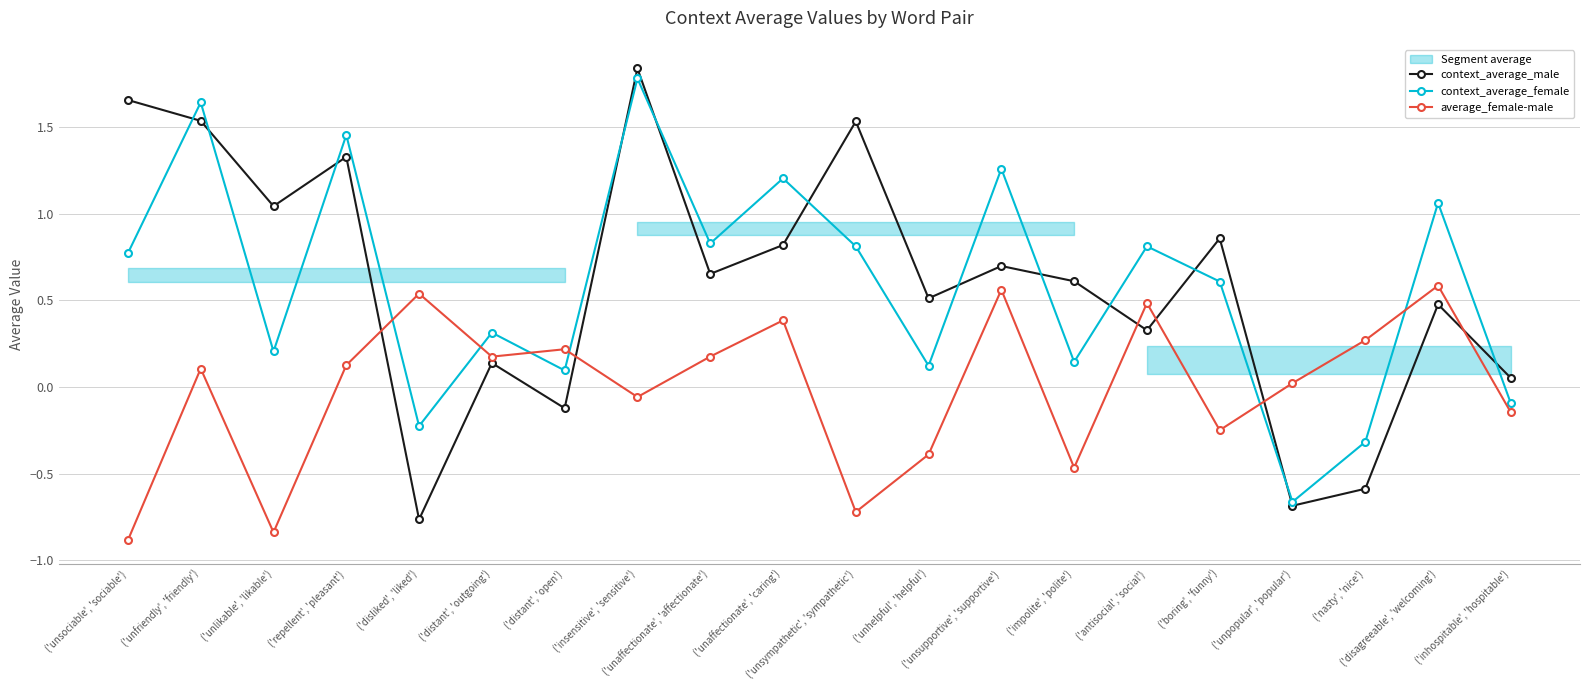

What is the smallest value displayed?

-0.9